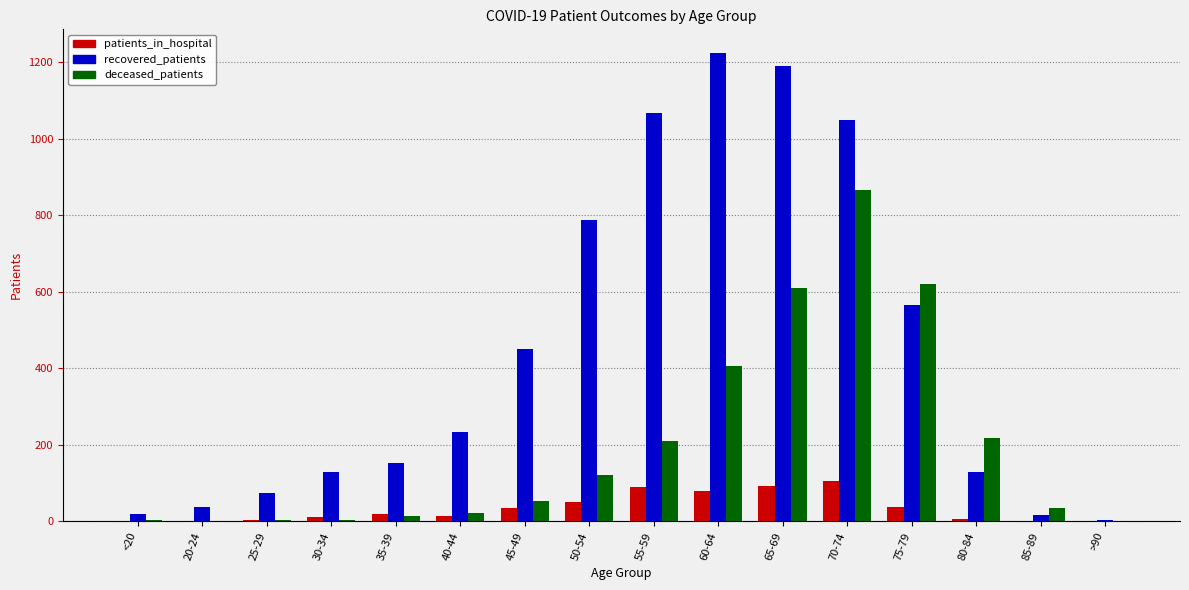

The value of recovered_patients at 60-64 is 1224. True or false?

True